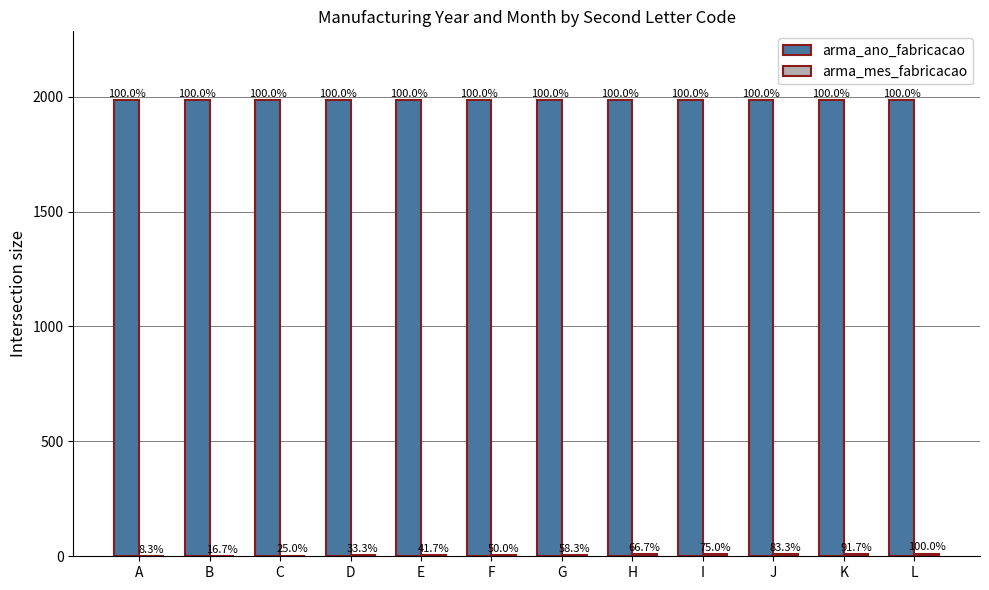

Where is arma_mes_fabricacao nearest to the value 6?

F